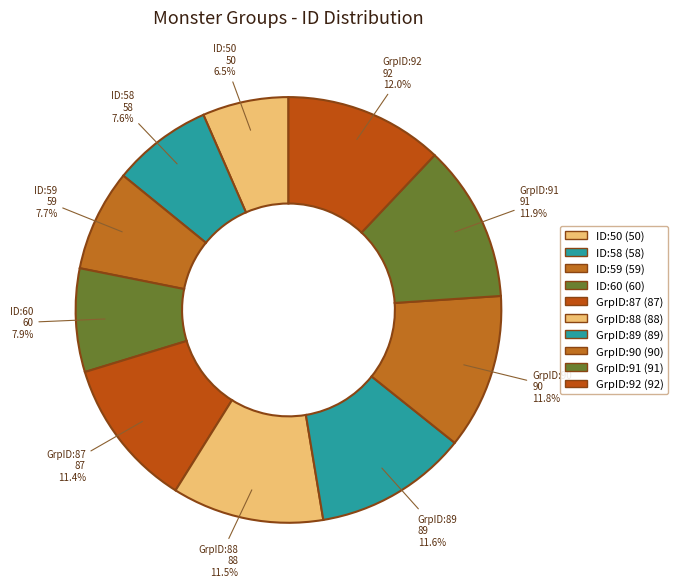

Which slice is the smallest?

ID:50